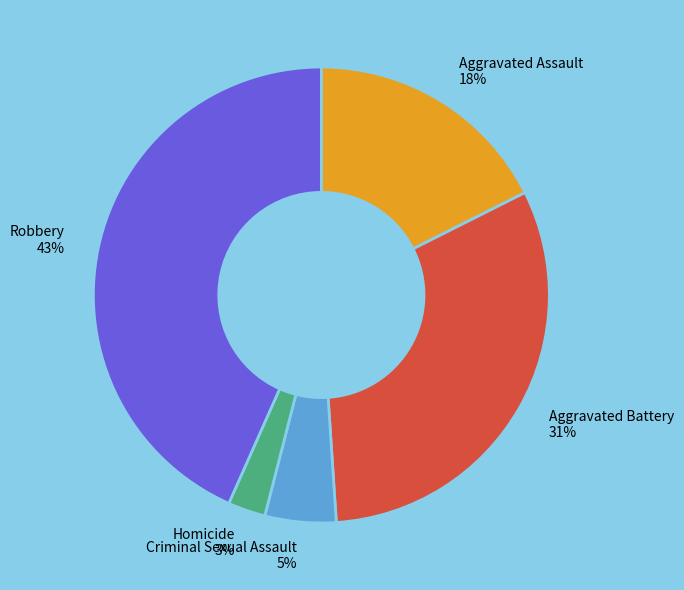

Does Aggravated Battery account for over 50% of the chart?

No